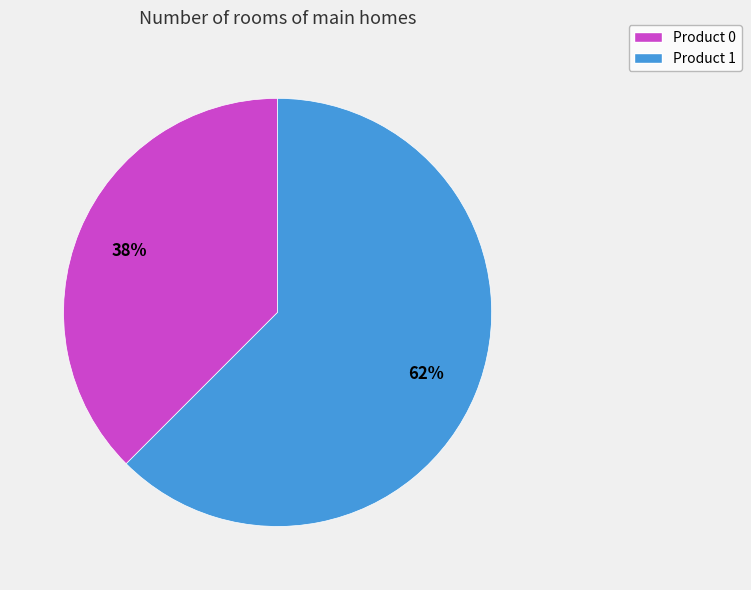

Do Product 1 and Product 0 together represent more than half of the pie?

Yes